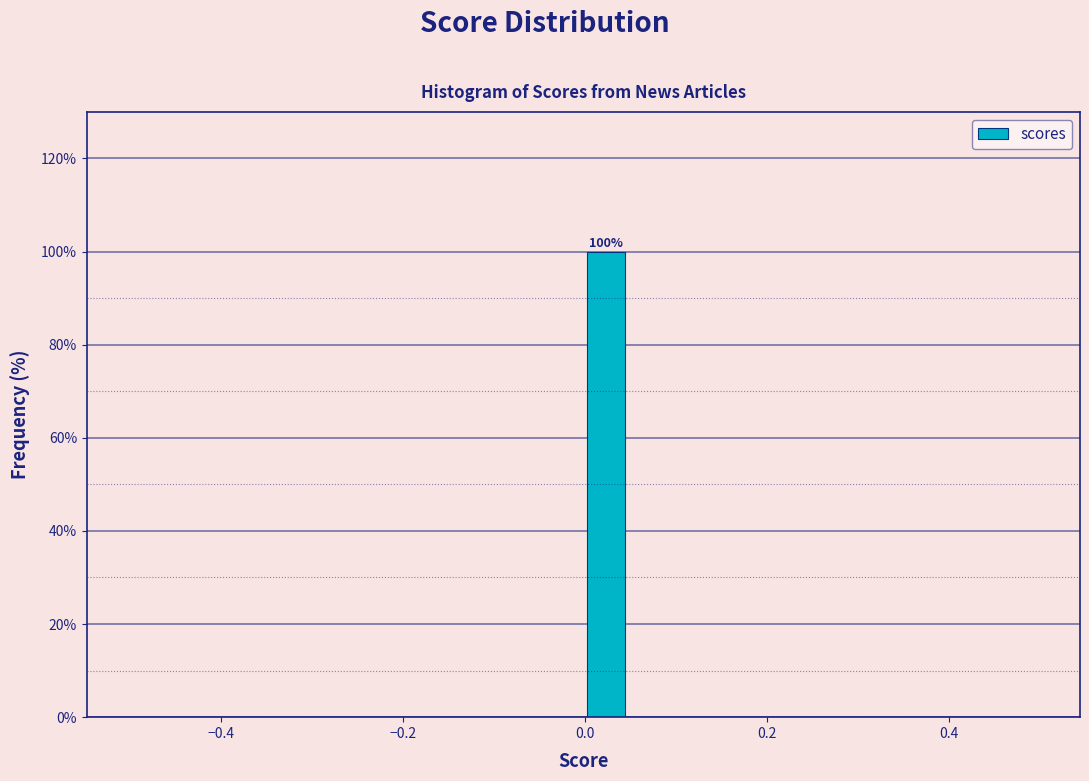

Around what value on the x-axis is the tallest bar? Give the approximate position of its centre, as read against the axis.

0.02